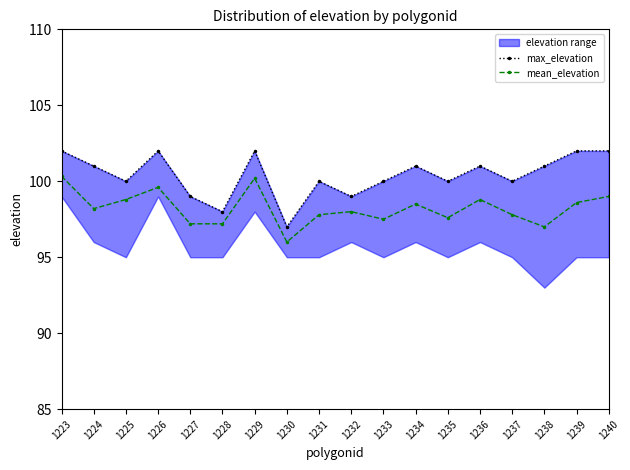

What is the difference between the highest and lowest values at 1234?

2.5